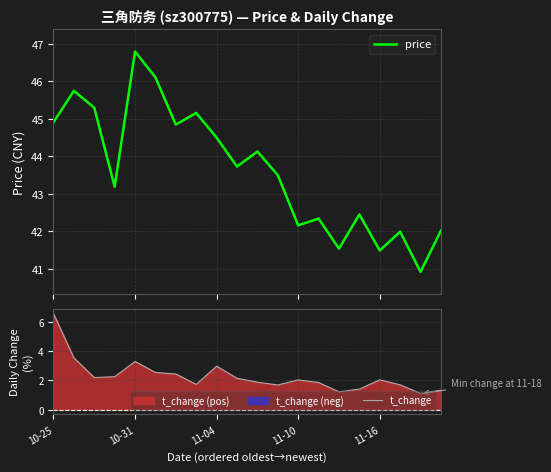

What is the lowest value of the price series?

40.9